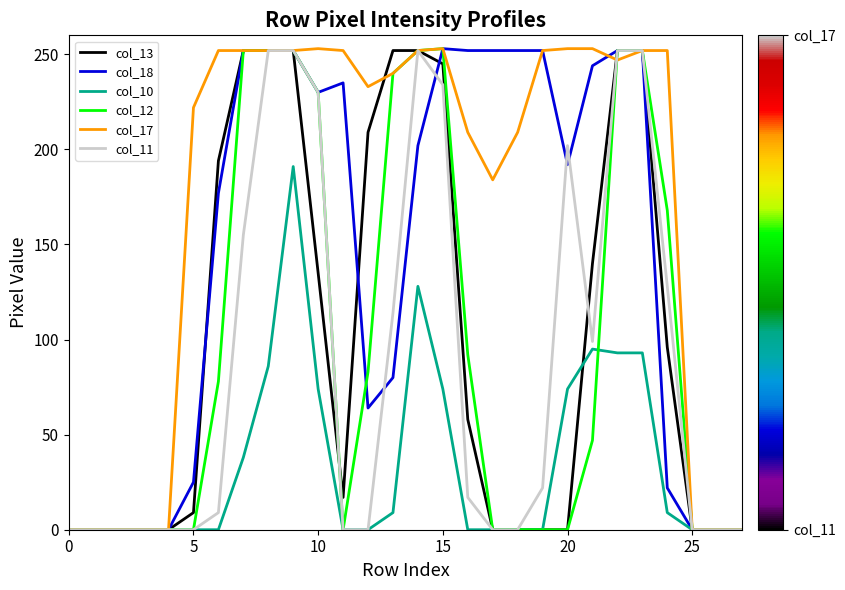

Which series has the largest total across all categories?

col_17